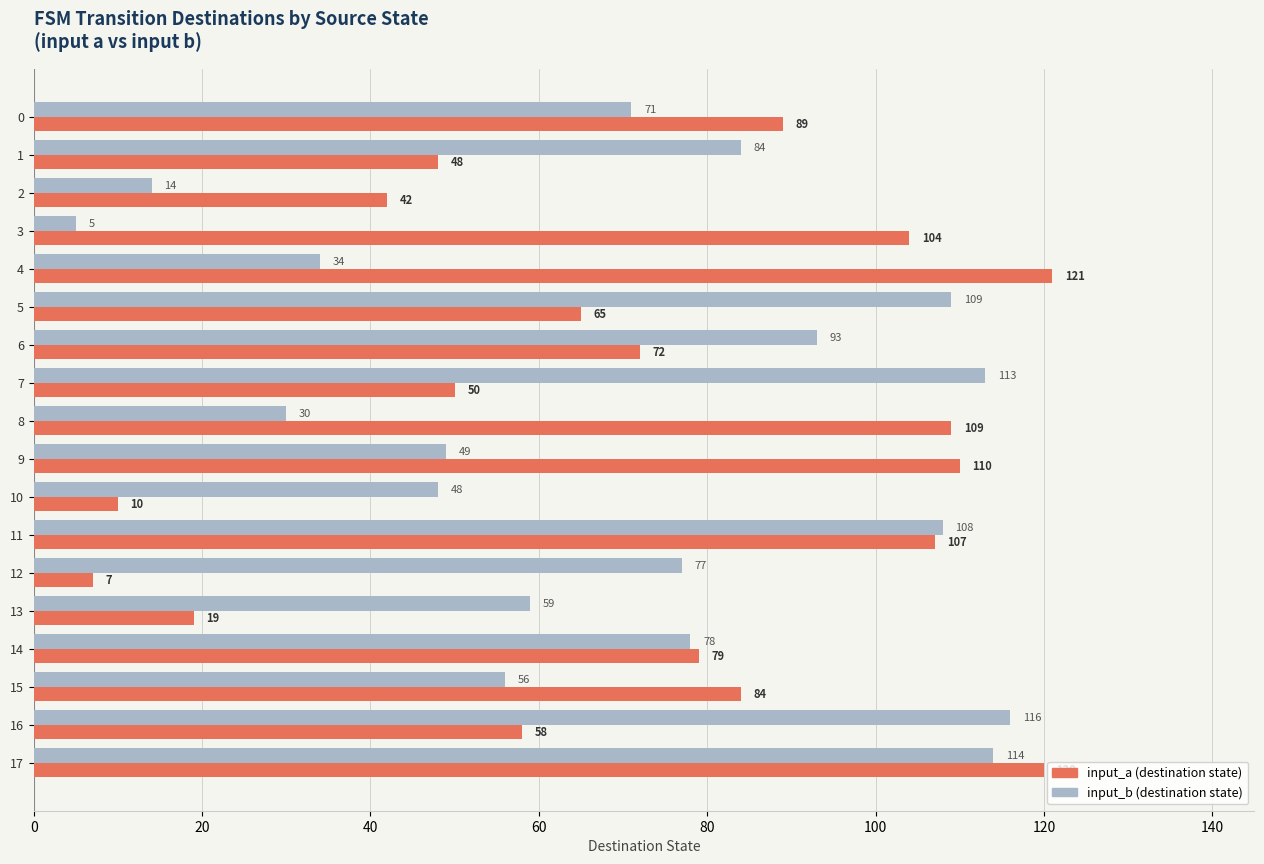

At which category is the sum across all series the highest?

17